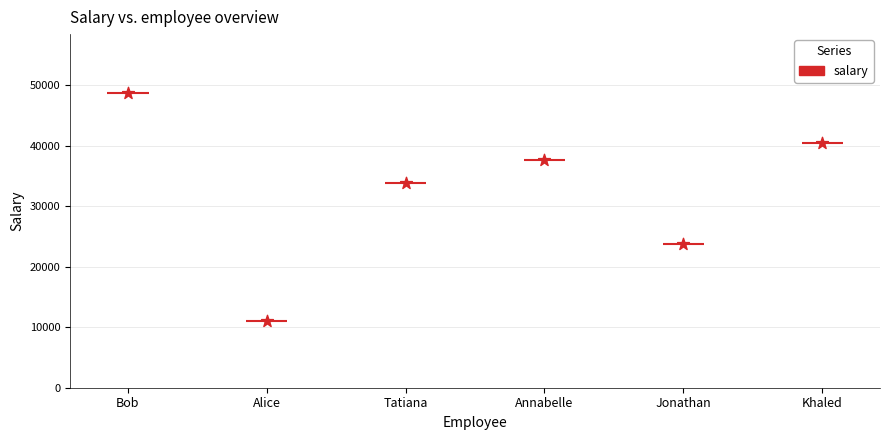

Which has a higher value, Khaled or Jonathan?

Khaled